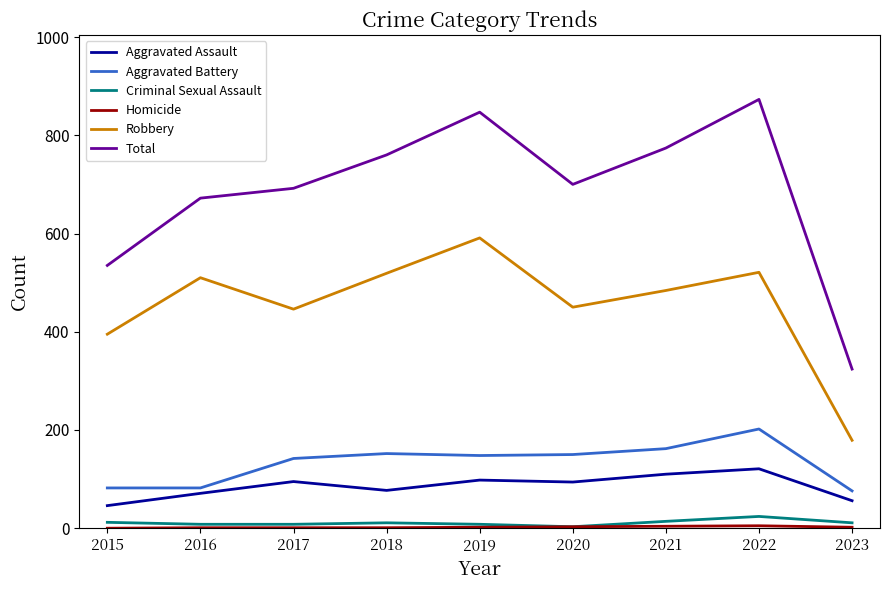

Is it true that Total equals 760 at 2018?

True